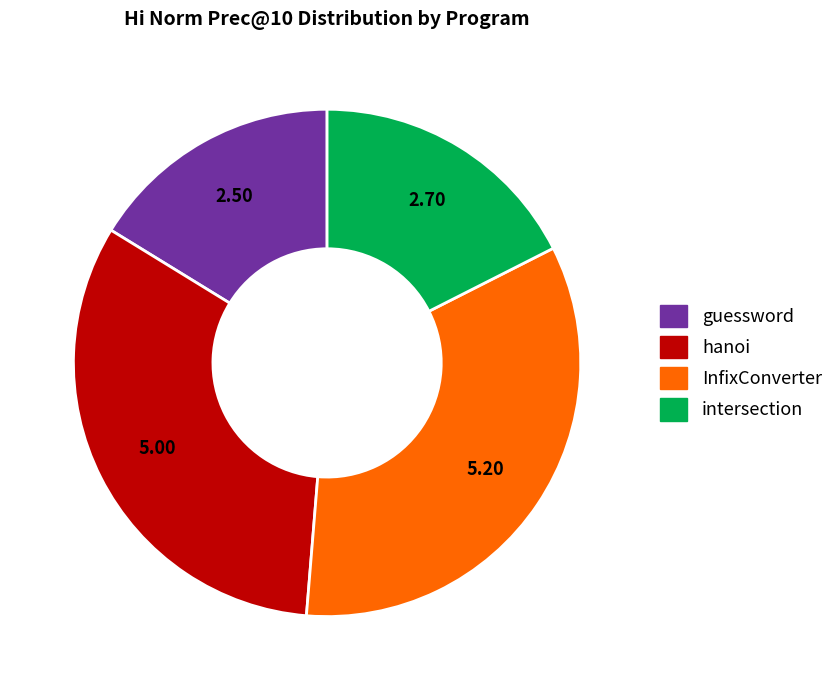

How many slices are in this pie chart?

4